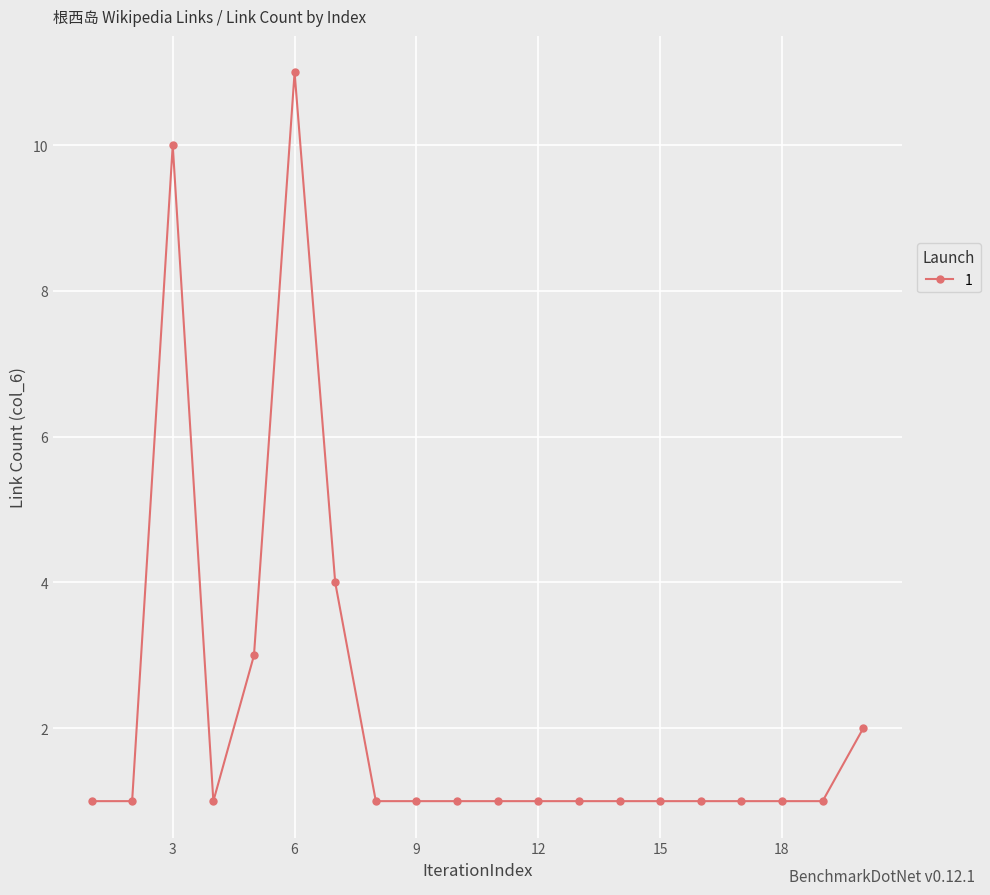

Reading left to right, transcribe all the data shown in this chart.

1	1	10	1	3	11	4	1	1	1	1	1	1	1	1	1	1	1	1	2